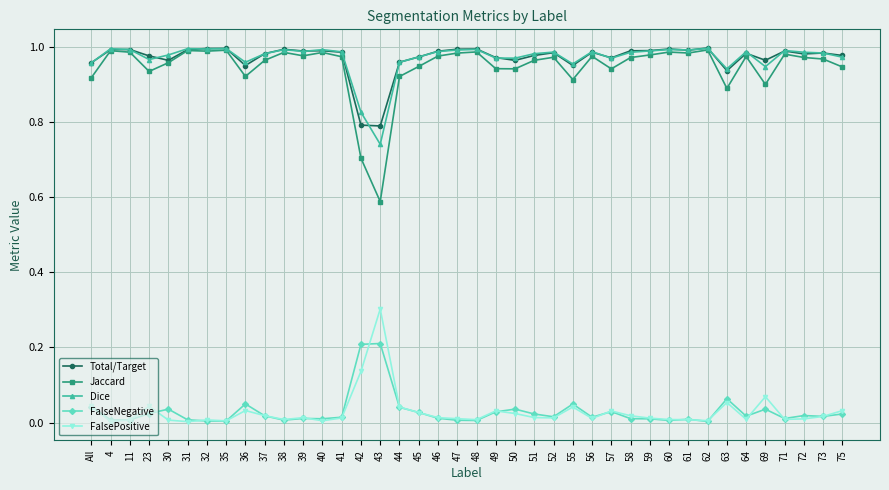

Where is the first local maximum for FalsePositive?

23